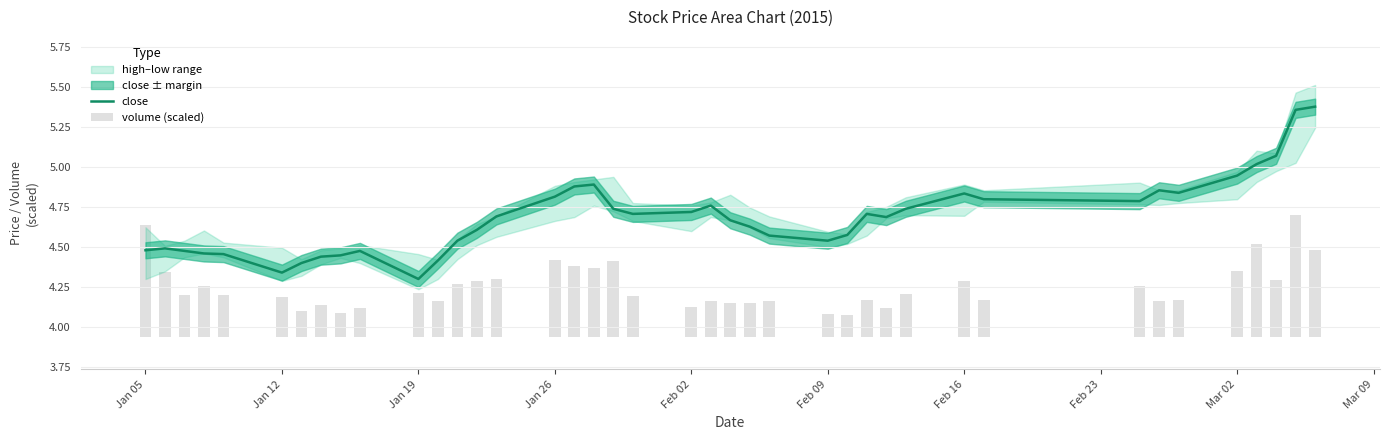

At how many categories does at least one series exceed 4?

40